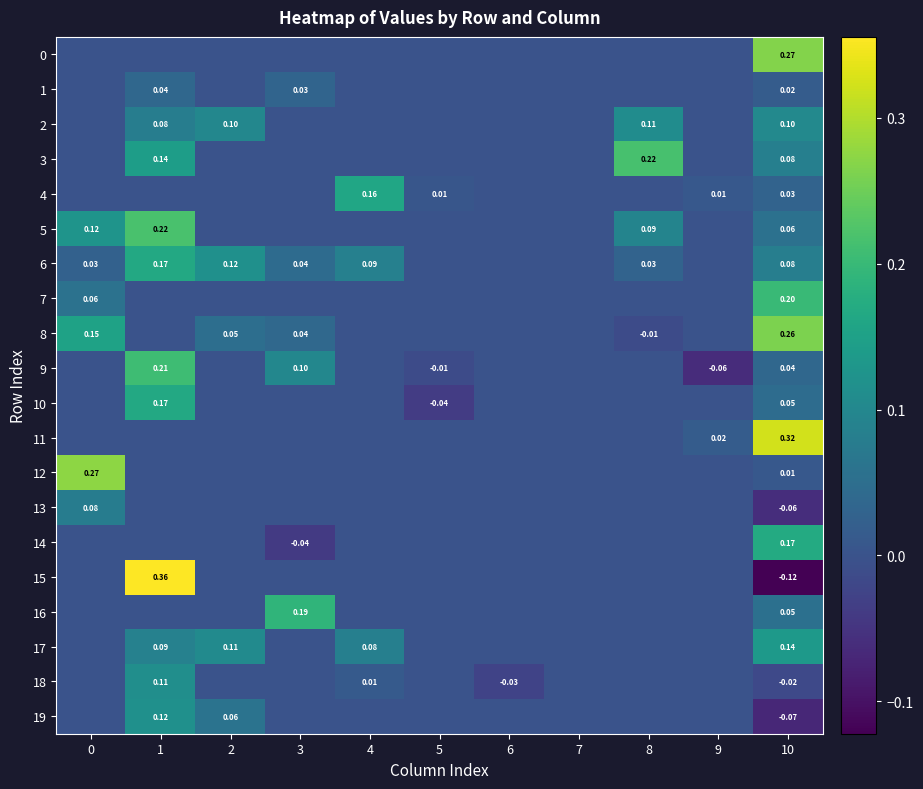

How many values in 16 are above zero?

2